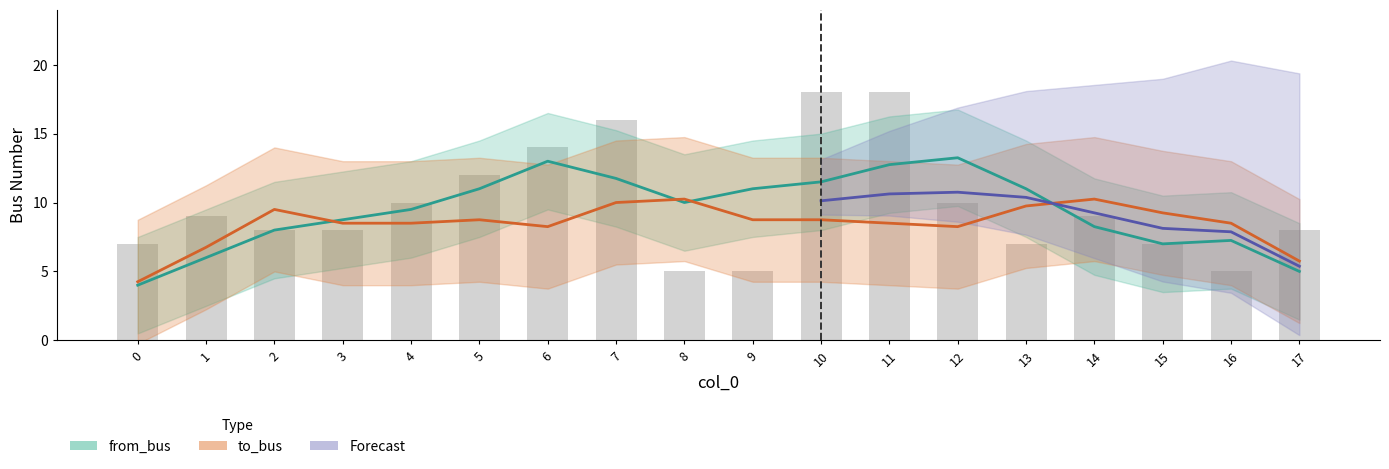

Are the bars grouped side by side (vs. stacked)?

No